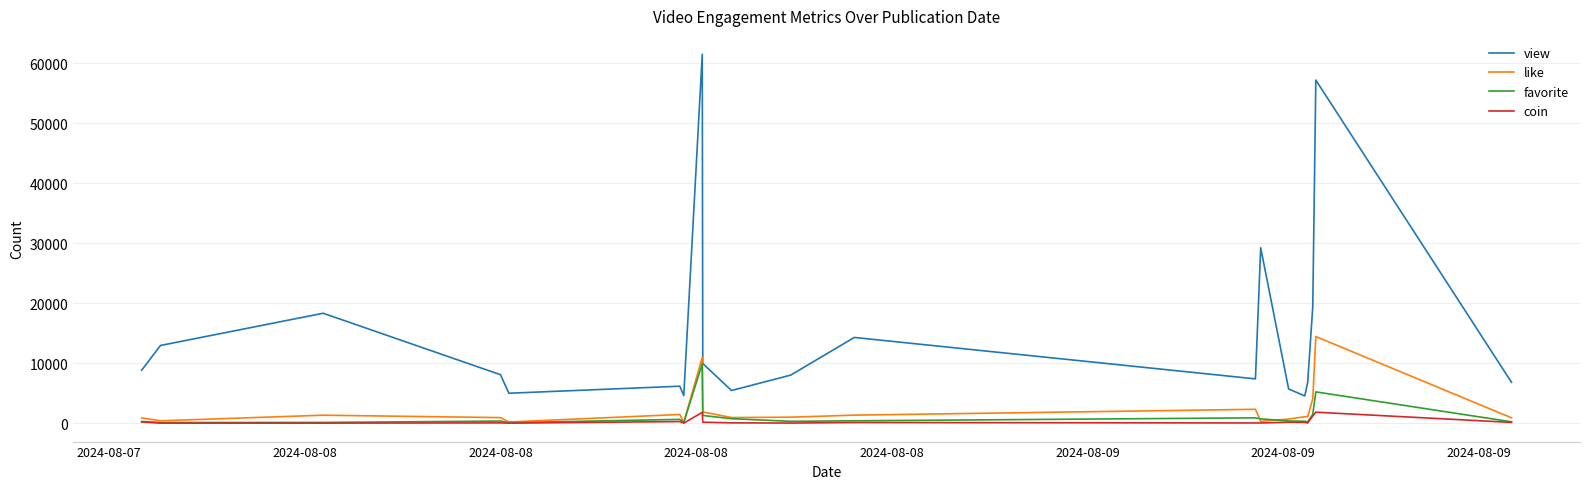

Which series has the largest total across all categories?

view